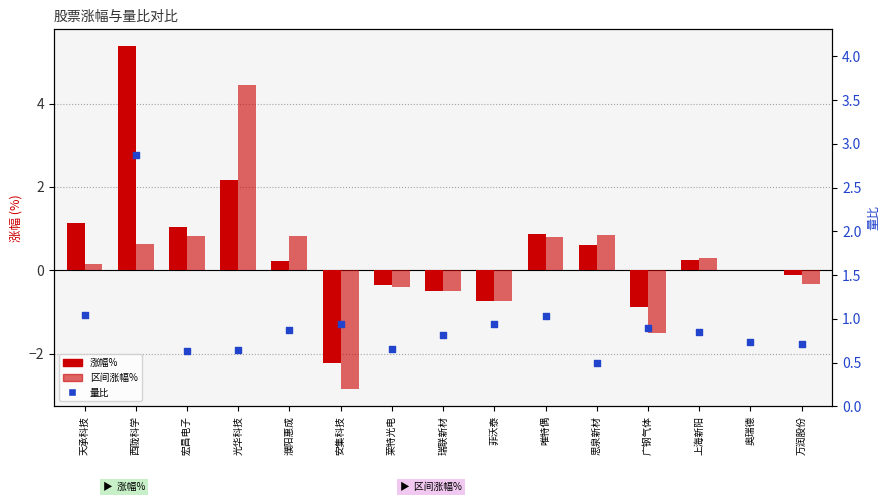

At how many categories does at least one series exceed 0?

15